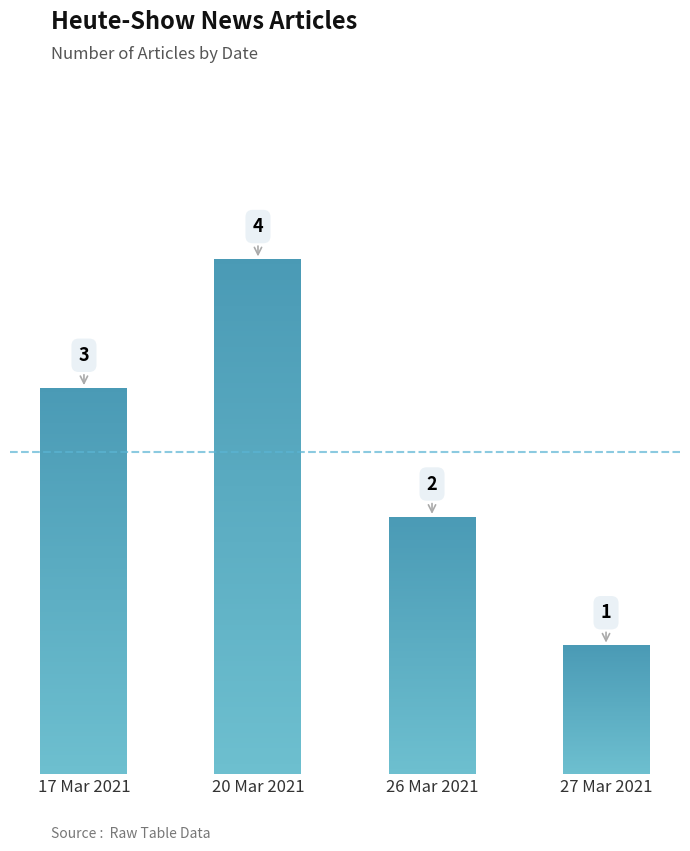

How many bars are there in total?

4